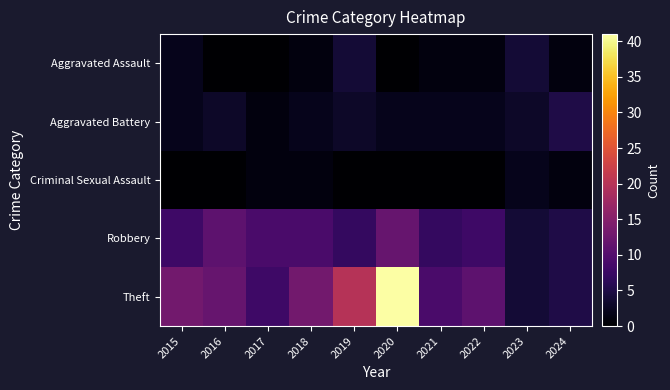

What is the total value across all series at 2018?

26